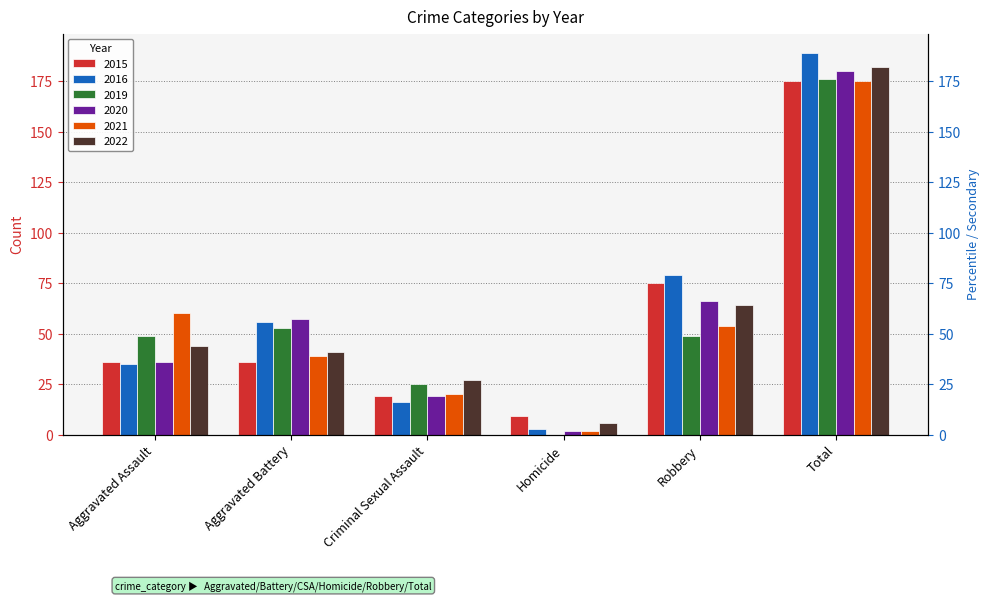

What is the difference between the maximum and minimum values in the 2021 series?

173